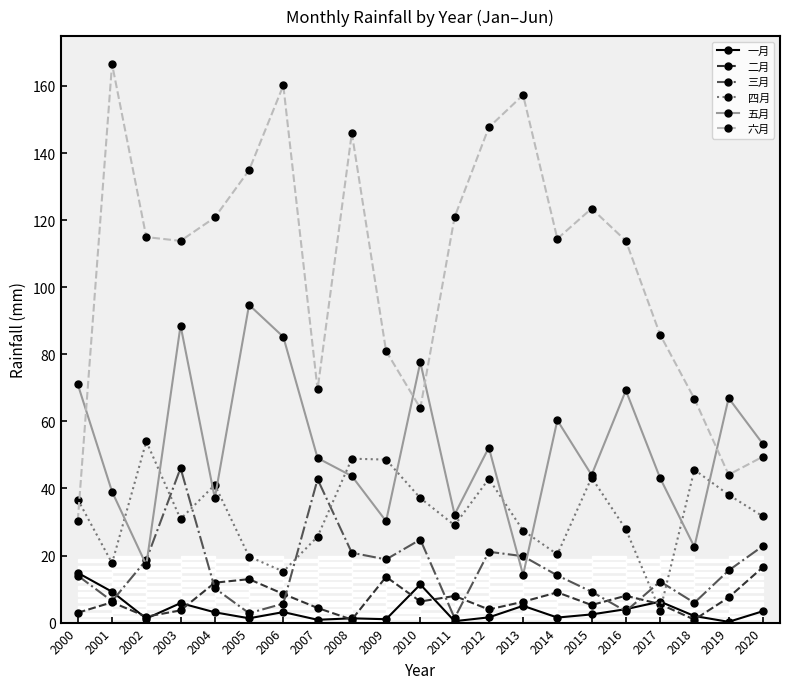

At which category is the sum across all series the highest?

2003